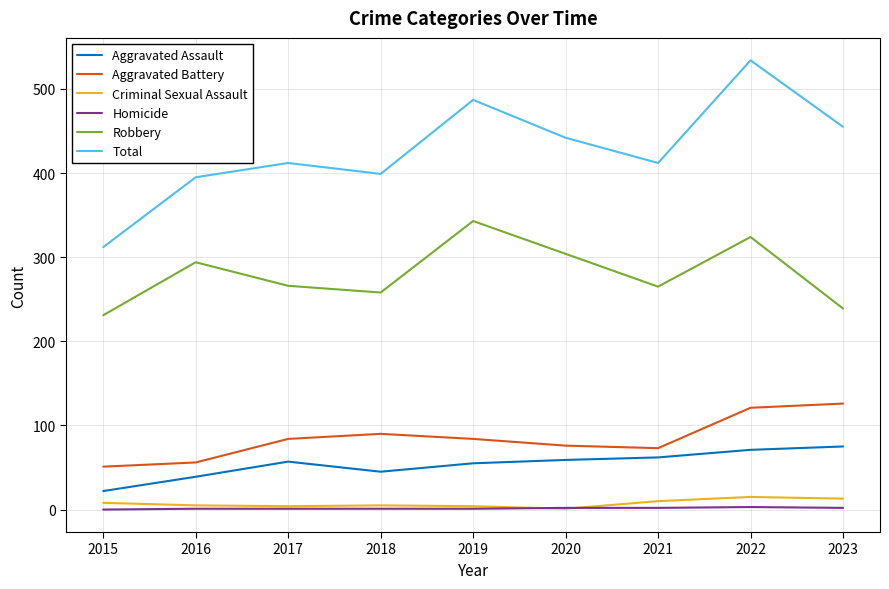

What is the spread (max minus min) of values at 2016?

394